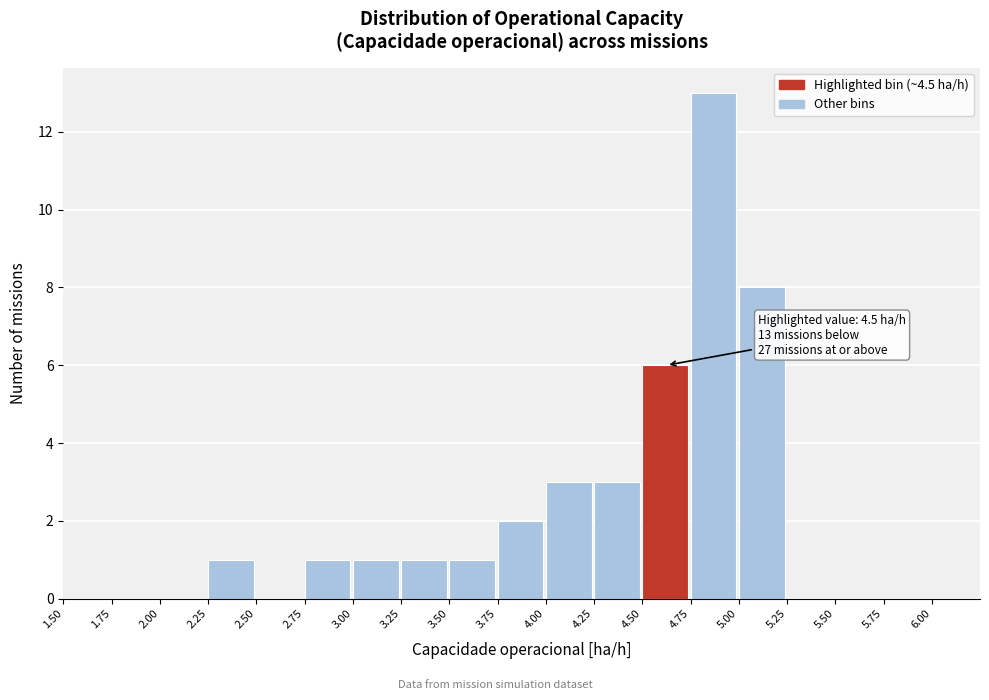

Over which range of the x-axis is the bar tallest?

4.75 to 5.00